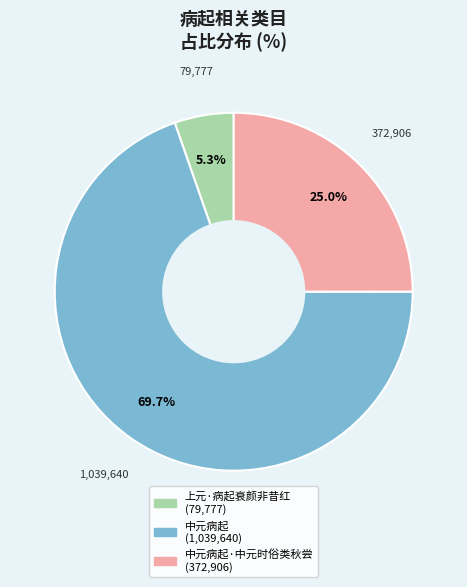

How many slices are in this pie chart?

3